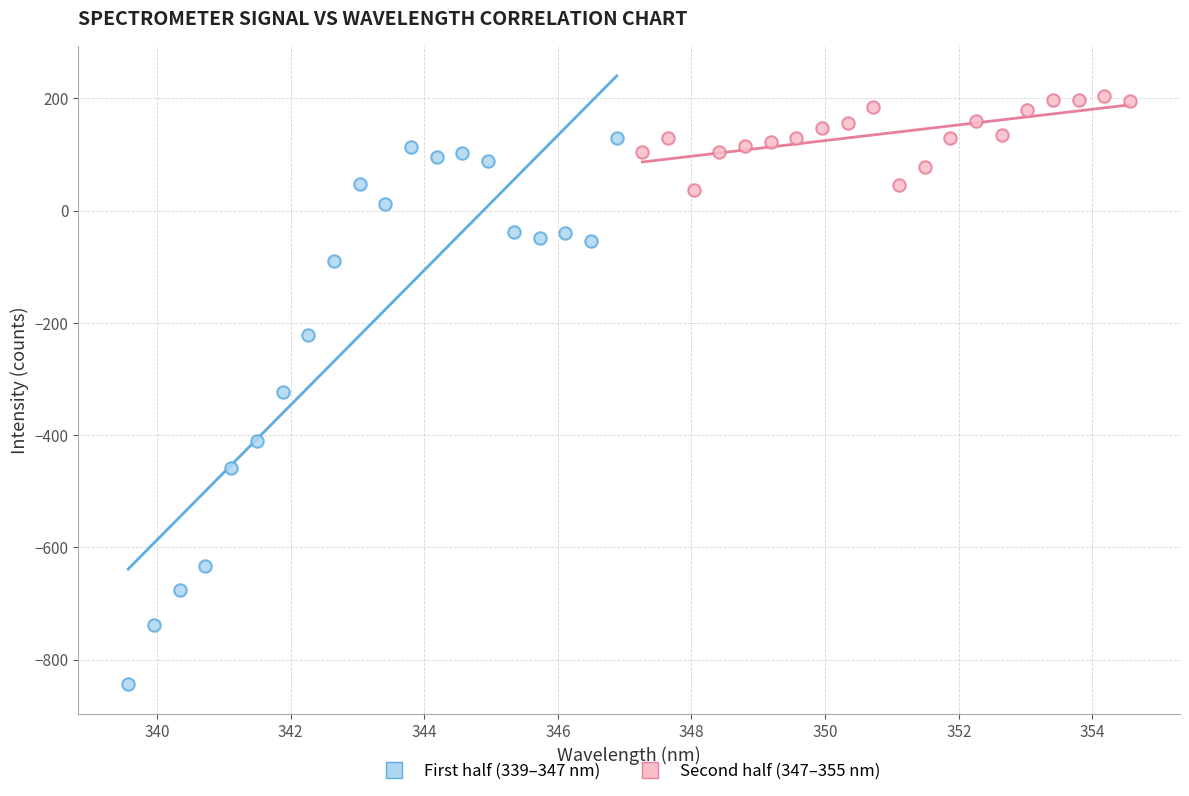

Which series has the largest Y range (max minus min)?

First half (339–347 nm)